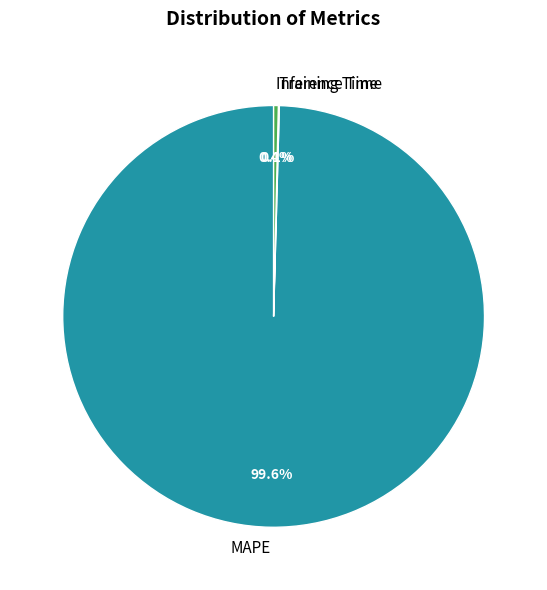

To the nearest percent, what percentage of the pie is MAPE?

100%